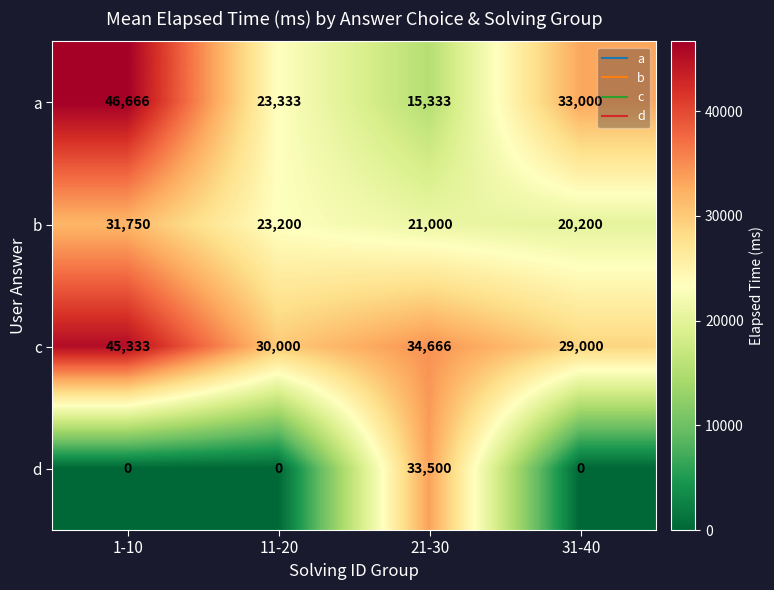

What is the maximum value shown in the chart?

46666